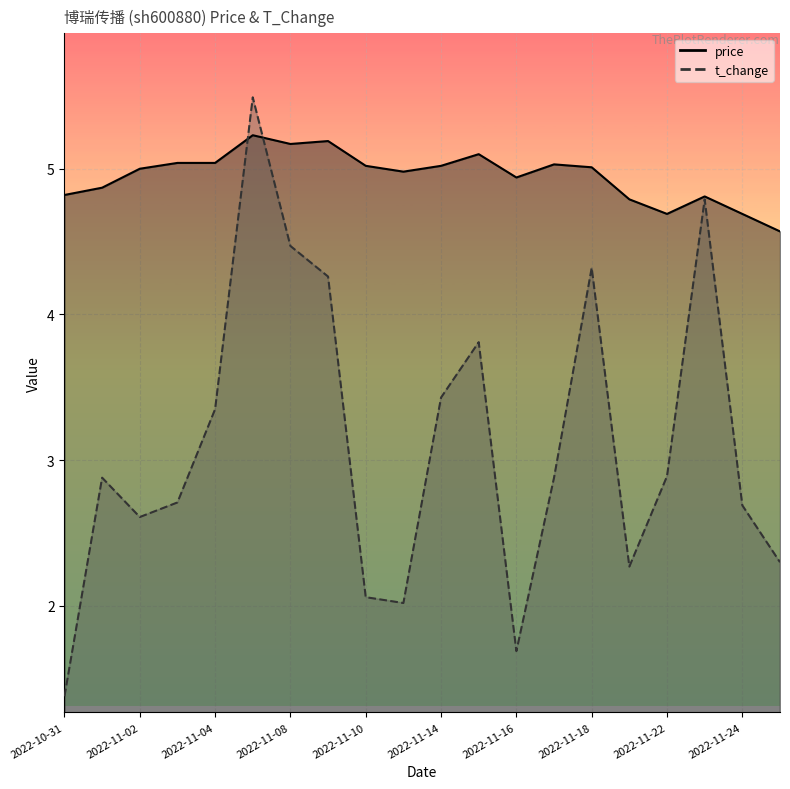

What is the highest value of the price series?

5.2